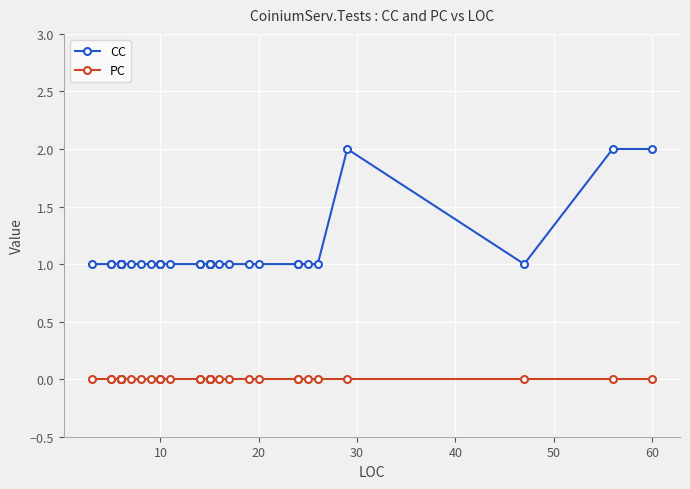

True or false: CC and PC cross at least once.

False